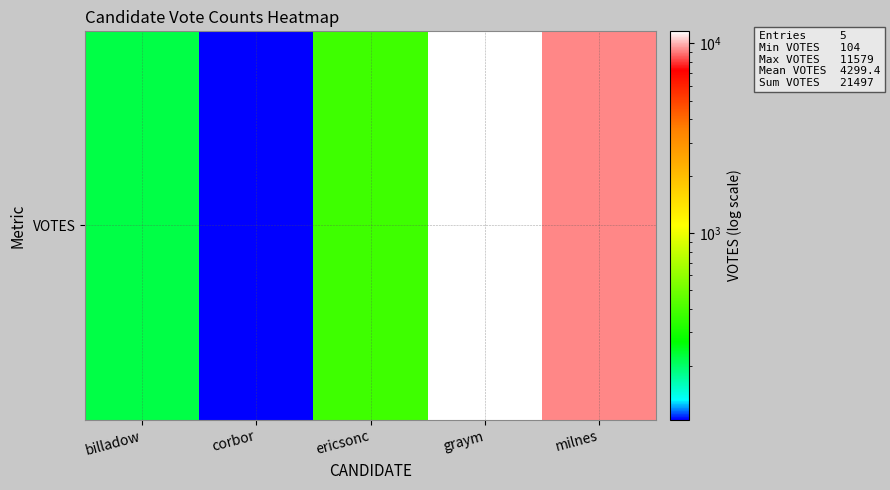

Reading left to right, what are all the values shown in this chart?

billadow=221	corbor=104	ericsonc=379	graym=11579	milnes=9214